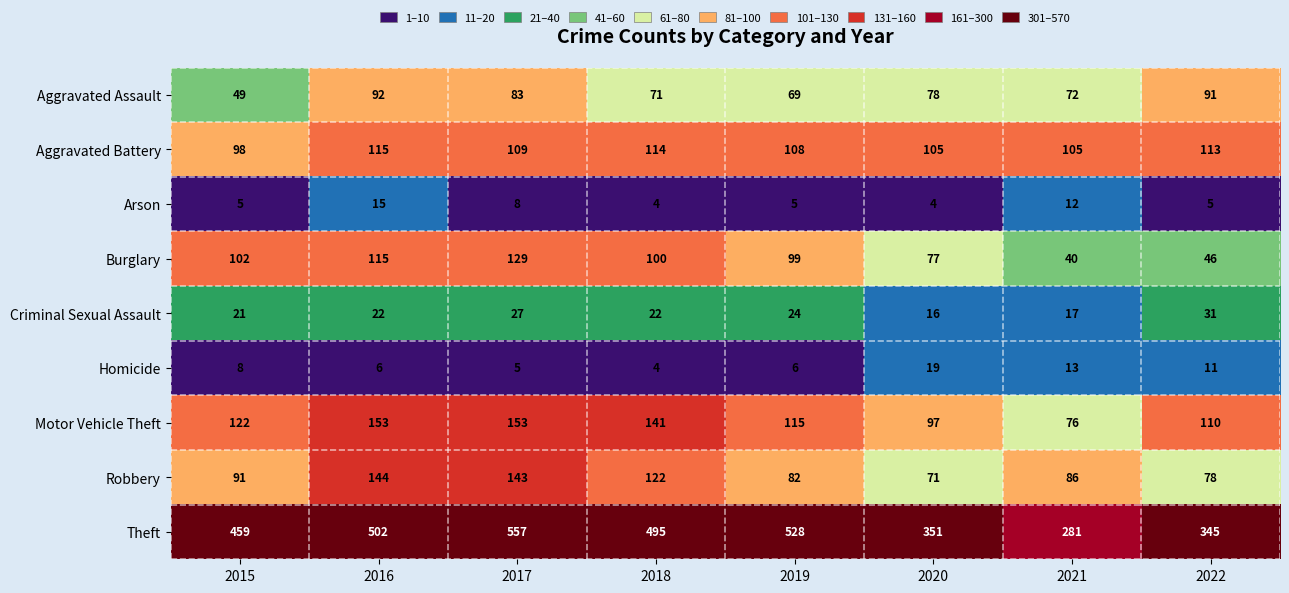

What is the difference between the highest and lowest values at 2021?

269